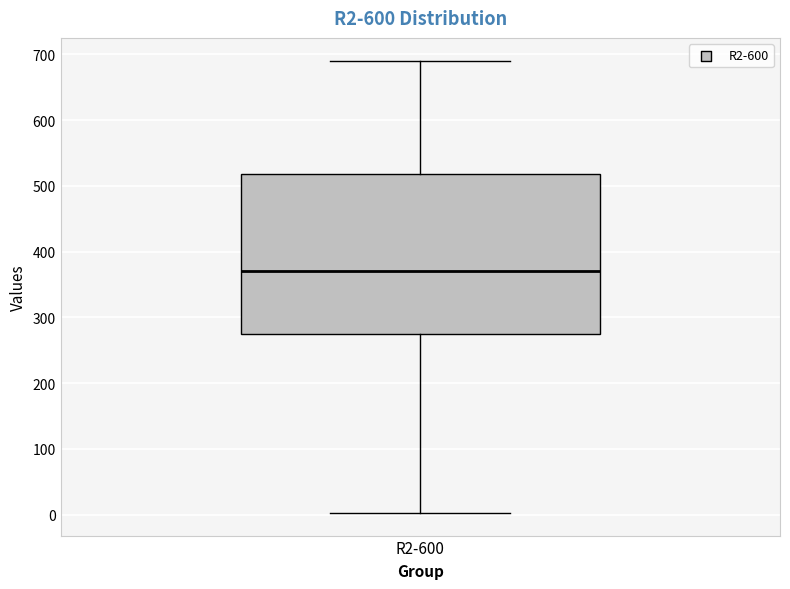

Where does the median line of the box for R2-600 sit on the y-axis? The values are not printed on the chart, so give them approximately, as read against the axis.

370